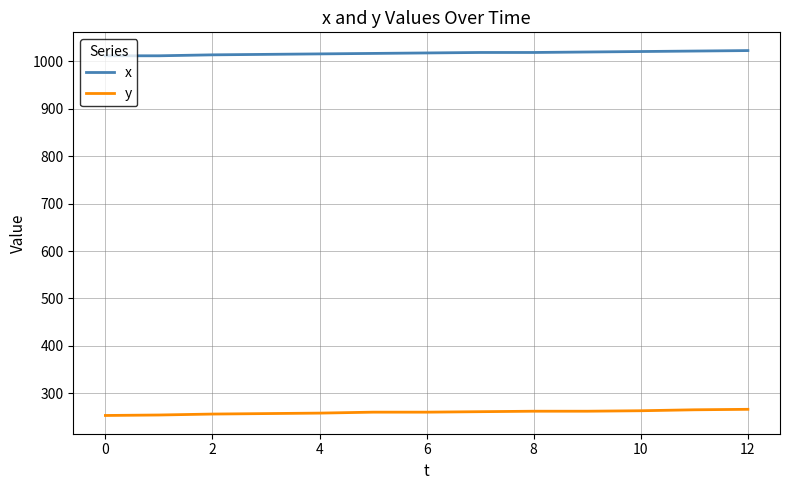

What are all the series names shown in the legend?

x, y